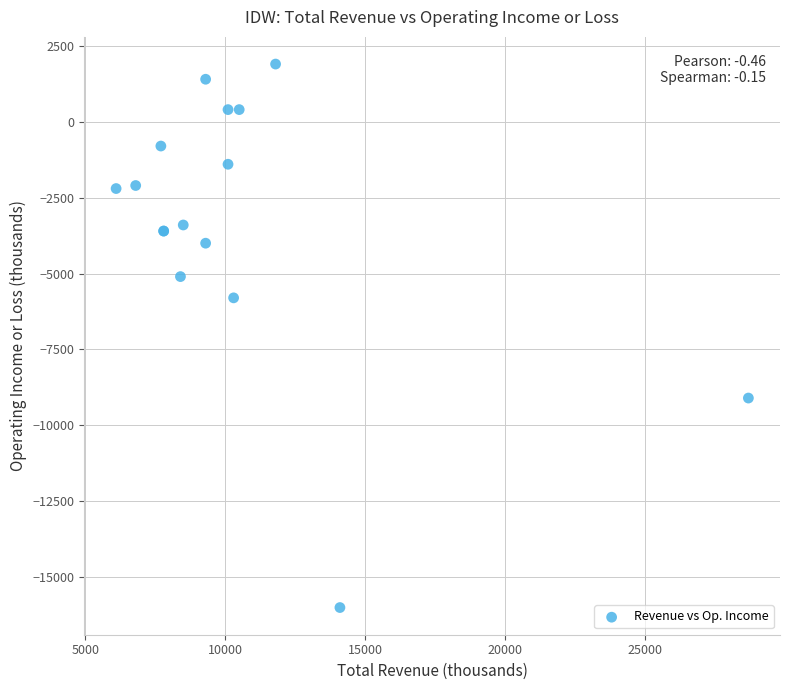

What Y value in the scatter plot is closest to -7050?

-5800